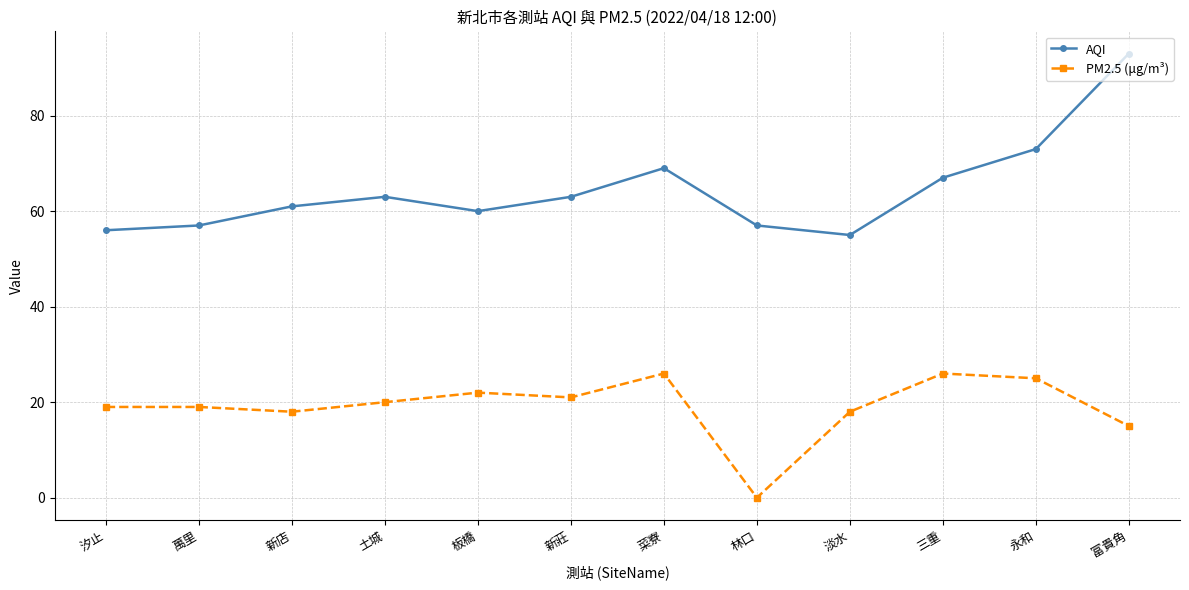

True or false: AQI and PM2.5 (μg/m³) cross at least once.

False